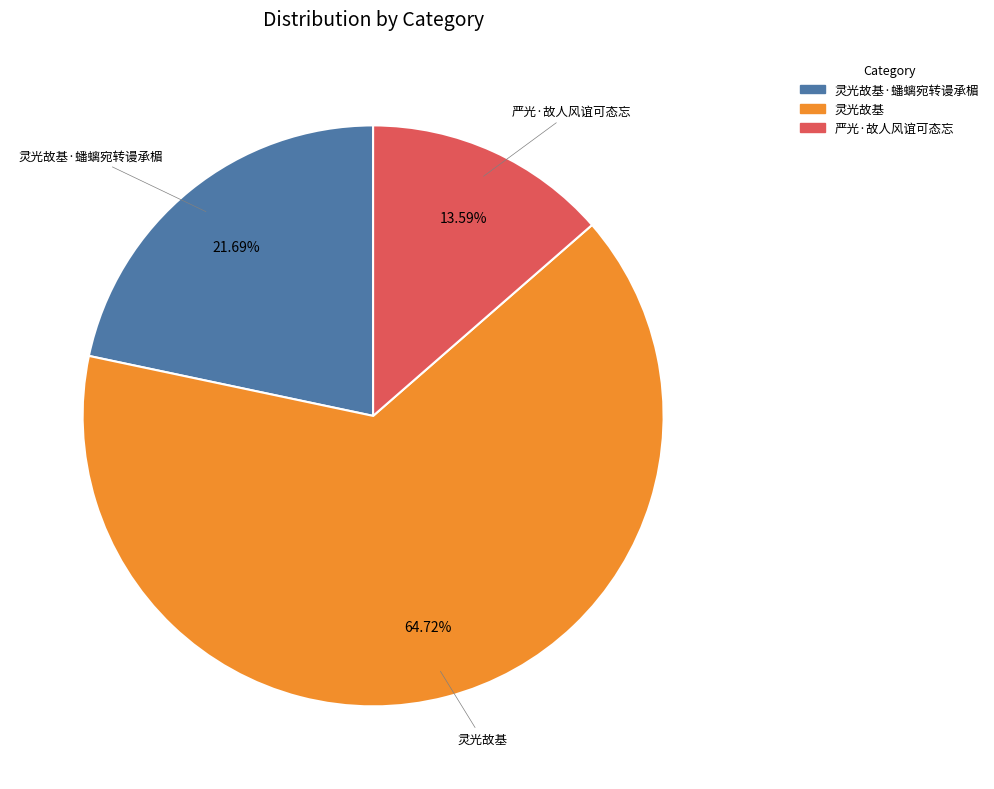

To the nearest percent, what is the average slice percentage?

33%